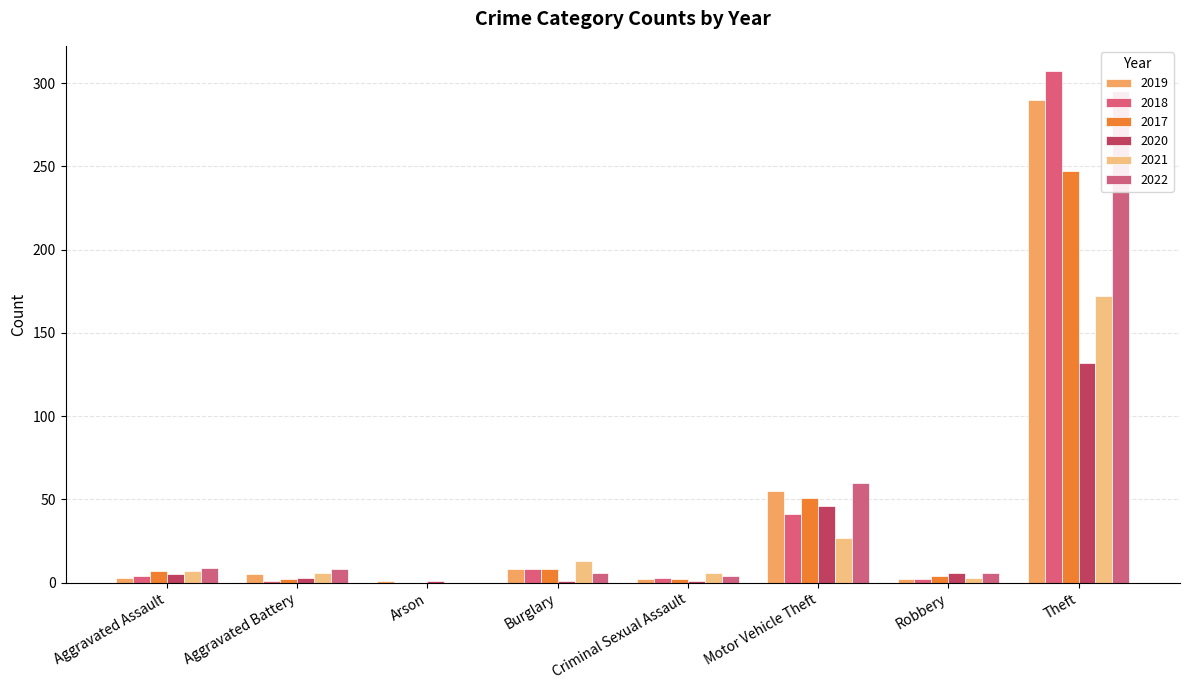

Count the number of categories in the chart.

8